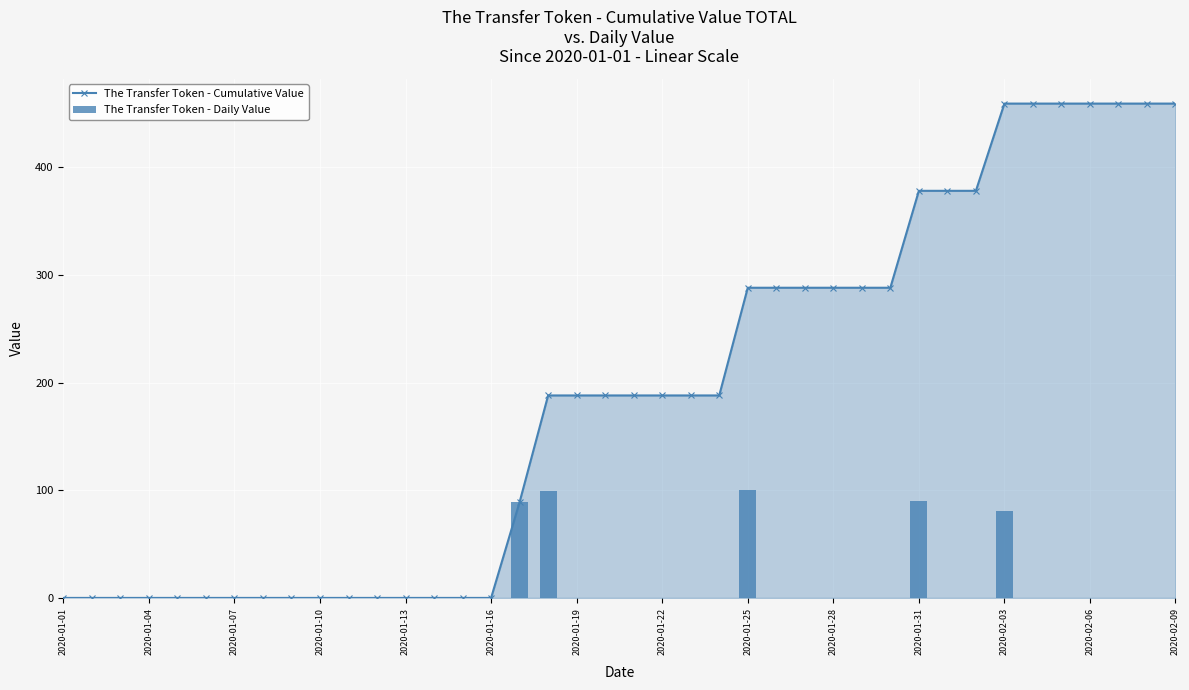

Is it true that The Transfer Token - Cumulative Value equals 190 at 2020-01-25?

False